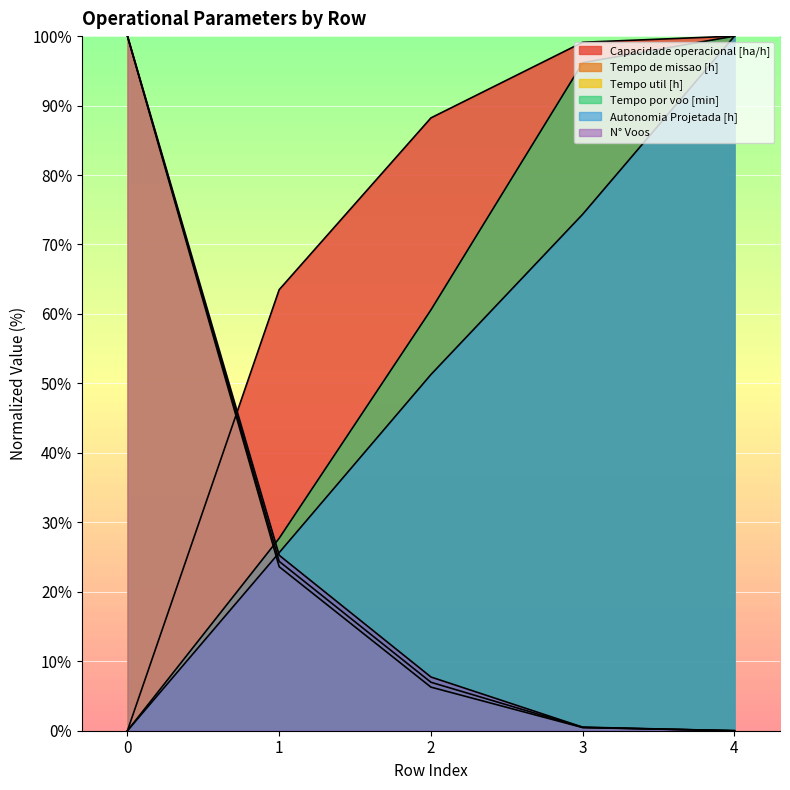

Reading left to right, transcribe all the data shown in this chart.

Capacidade operacional [ha/h]: 0=0.0	1=63.5	2=88.2	3=99.1	4=100.0
Tempo de missao [h]: 0=100.0	1=24.4	2=7.0	3=0.5	4=0.0
Tempo util [h]: 0=100.0	1=23.6	2=6.3	3=0.5	4=0.0
Tempo por voo [min]: 0=0.0	1=27.7	2=60.6	3=96.2	4=100.0
Autonomia Projetada [h]: 0=0.0	1=25.6	2=51.3	3=74.4	4=100.0
N° Voos: 0=100.0	1=25.3	2=7.7	3=0.5	4=0.0